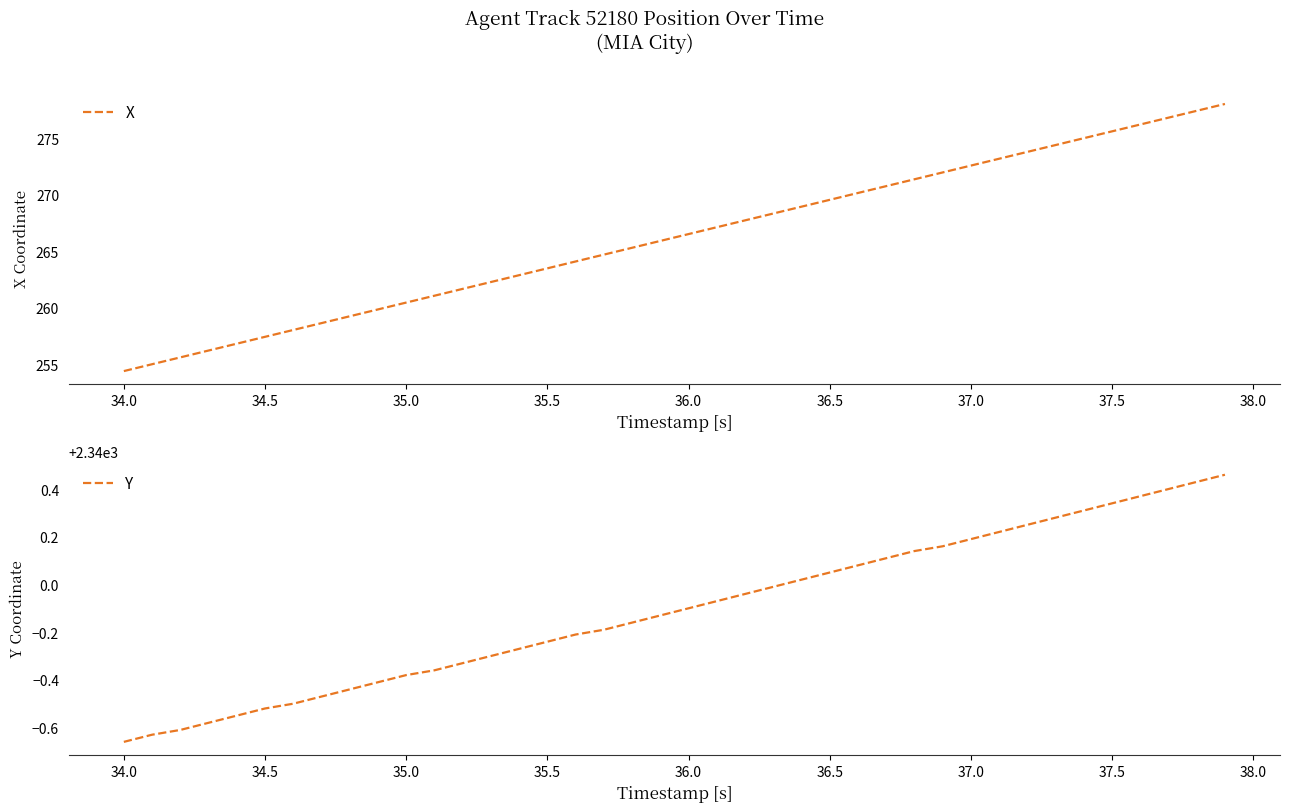

What is the average value of the Y series?

2339.9